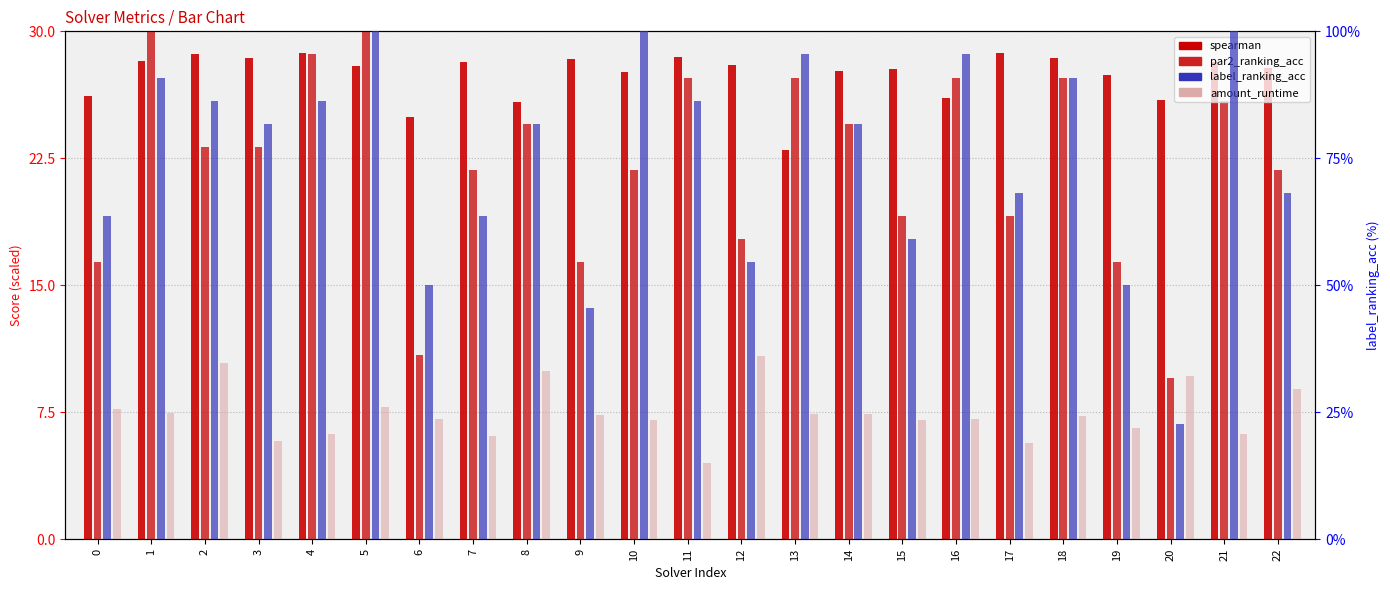

At which category does the chart reach its peak across all series?

5